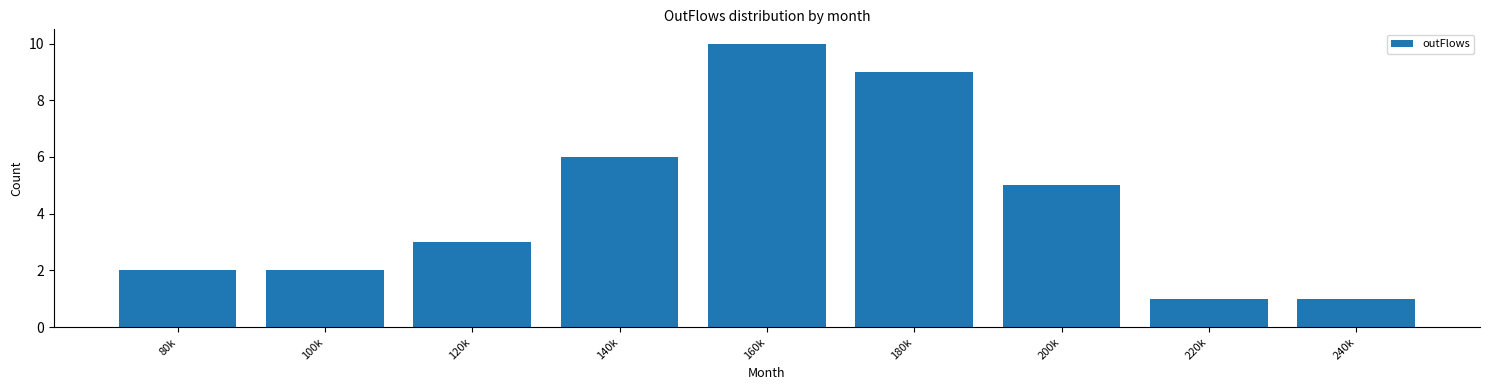

Reading left to right, list all the values displayed in this chart.

80k=2	100k=2	120k=3	140k=6	160k=10	180k=9	200k=5	220k=1	240k=1